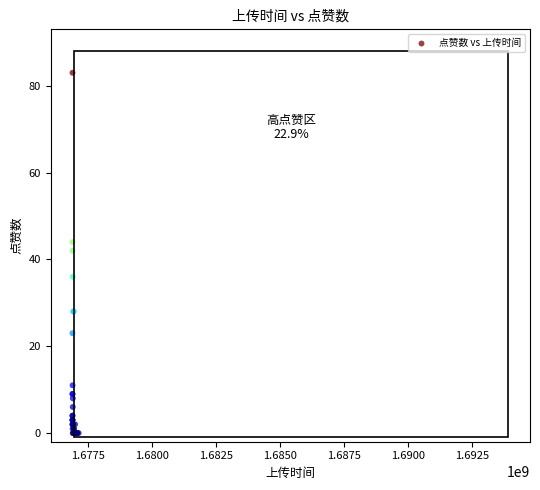

What Y value in the scatter plot is closest to 41?

42